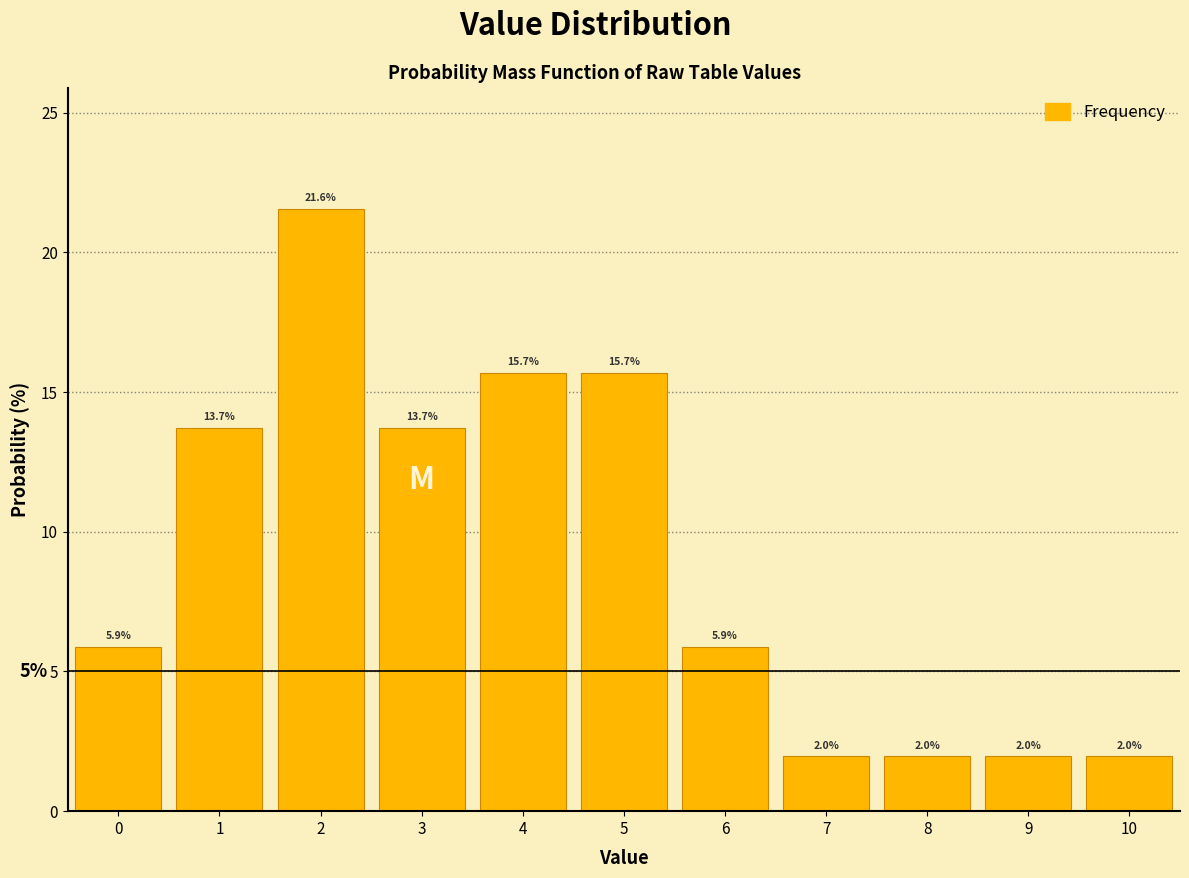

Reading left to right, list every bar in this chart as the range it spans on the x-axis followed by its height.

-0.5 to 0.5: 5.9
0.5 to 1.5: 13.7
1.5 to 2.5: 21.6
2.5 to 3.5: 13.7
3.5 to 4.5: 15.7
4.5 to 5.5: 15.7
5.5 to 6.5: 5.9
6.5 to 7.5: 2.0
7.5 to 8.5: 2.0
8.5 to 9.5: 2.0
9.5 to 10.5: 2.0